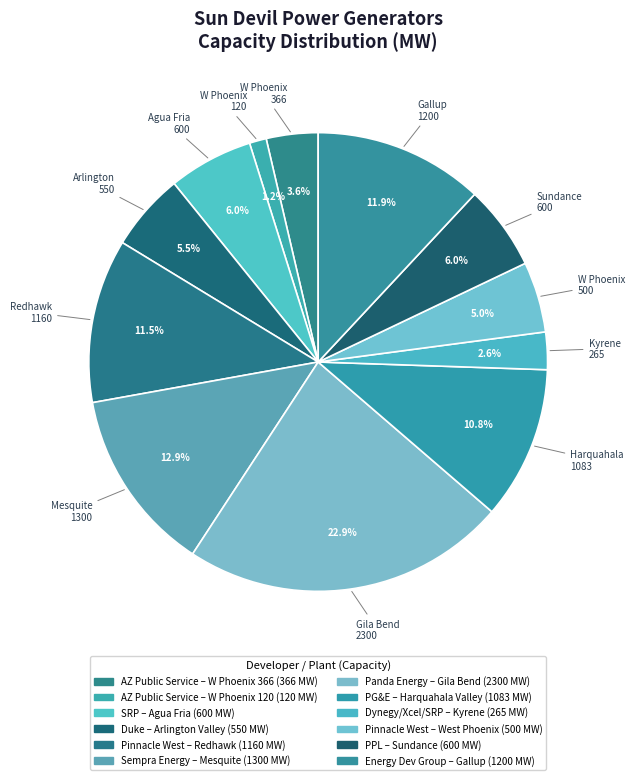

Count the number of slices in the pie.

12